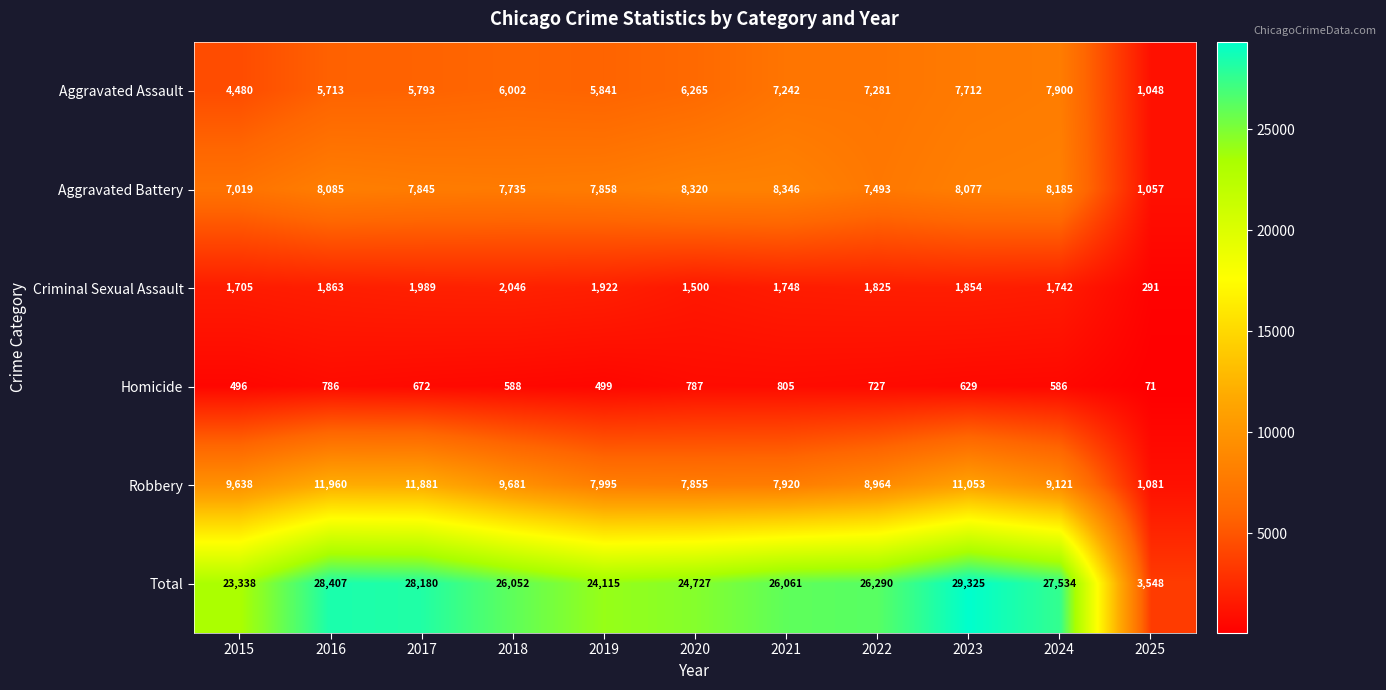

Which series has the widest spread of values?

Total